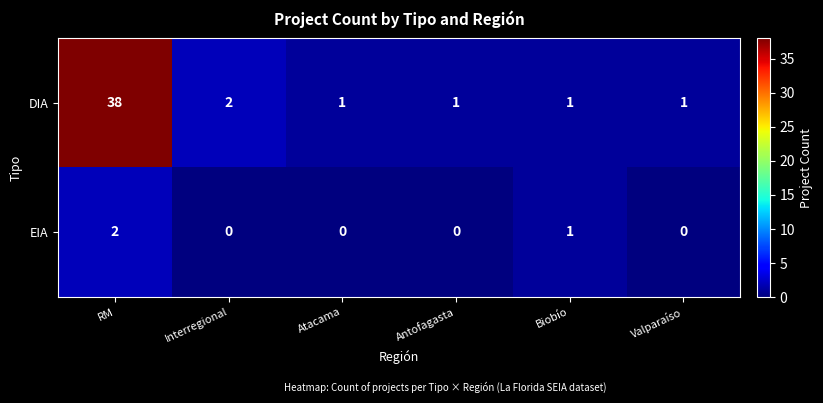

At which label is DIA closest to 19?

Interregional